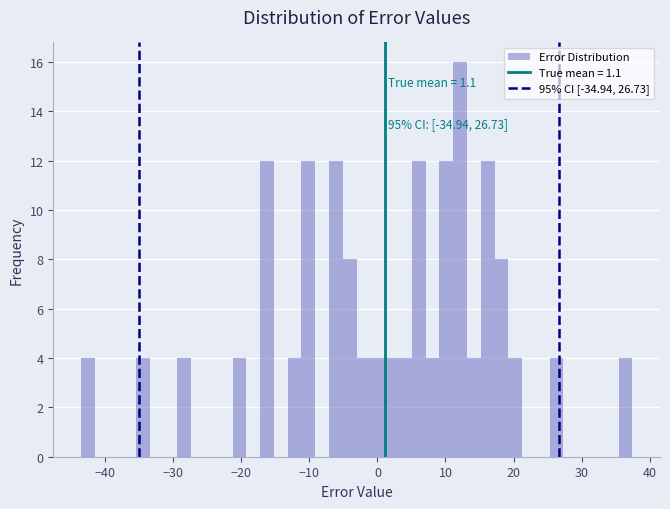

Around what value on the x-axis is the tallest bar? Give the approximate position of its centre, as read against the axis.

12